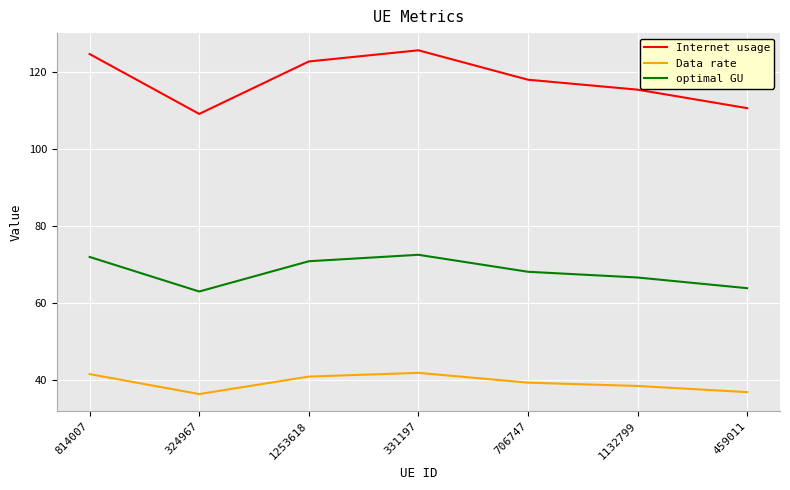

True or false: Internet usage has a value of 110.6 at 459011.

True